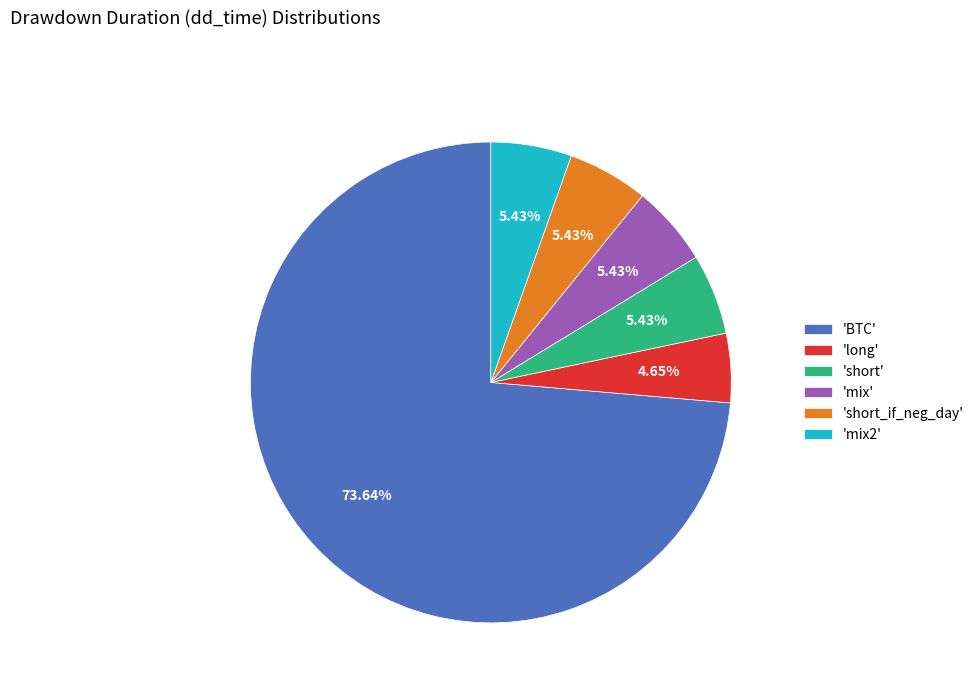

Which slice is the smallest?

'long'